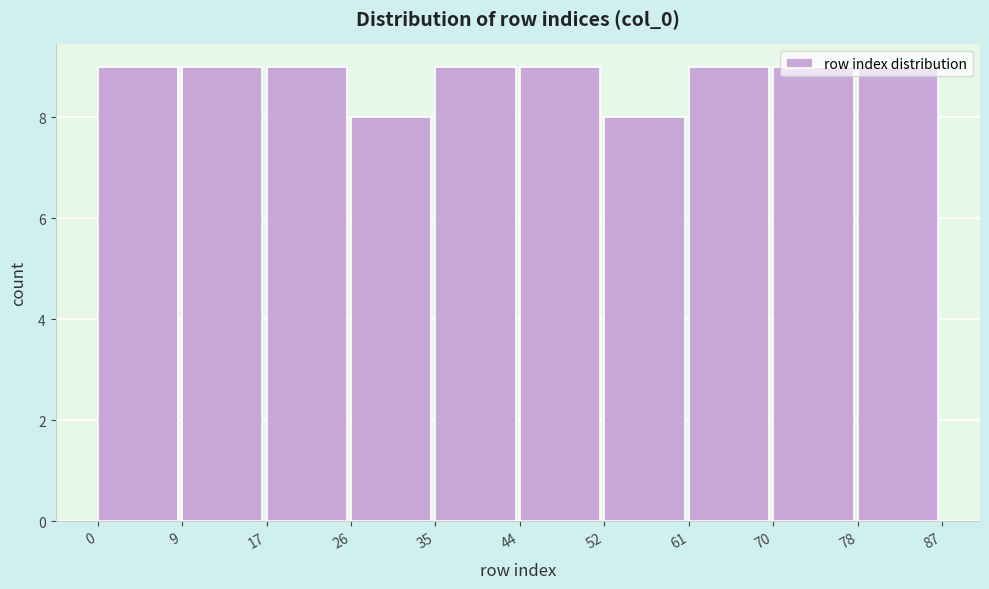

Reading left to right, list every bar in this chart as the range it spans on the x-axis followed by its height. The values are not printed on the chart, so give them approximately, as read against the axis.

0 to 9: 9
9 to 17: 9
17 to 26: 9
26 to 35: 8
35 to 44: 9
44 to 52: 9
52 to 61: 8
61 to 70: 9
70 to 78: 9
78 to 87: 9